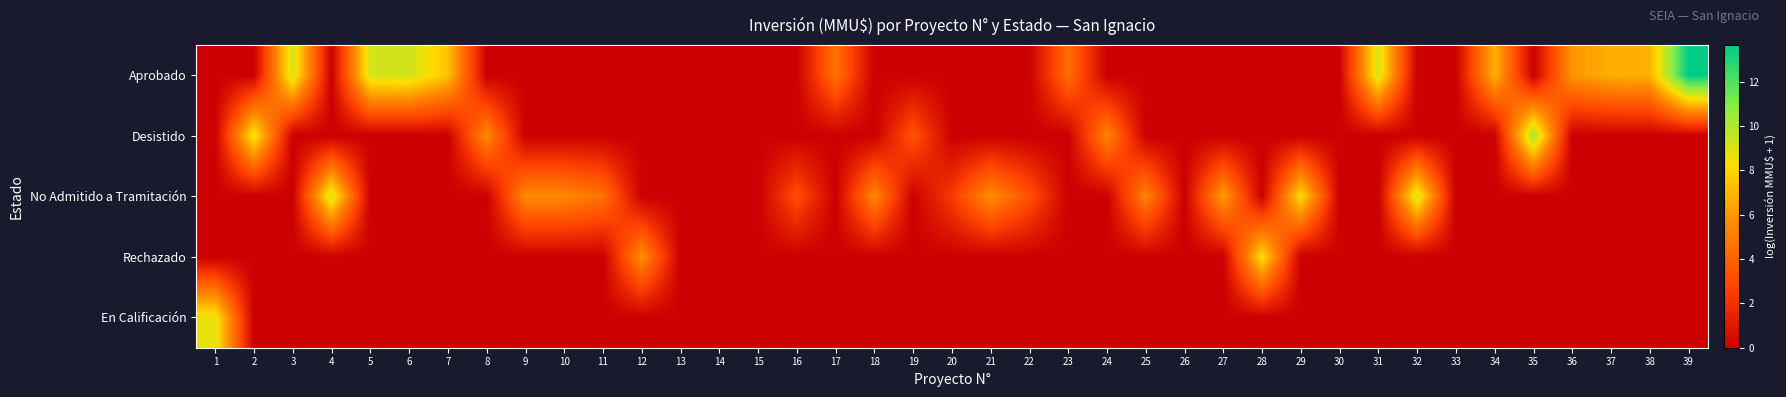

At how many categories does at least one series exceed 3?

32